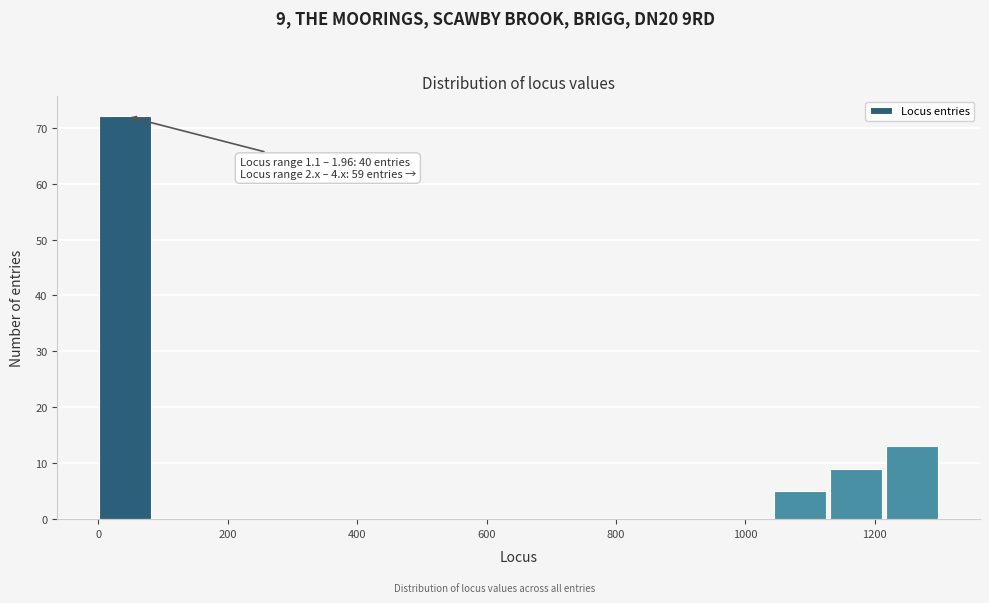

Which range on the x-axis has the tallest bar?

0 to 80